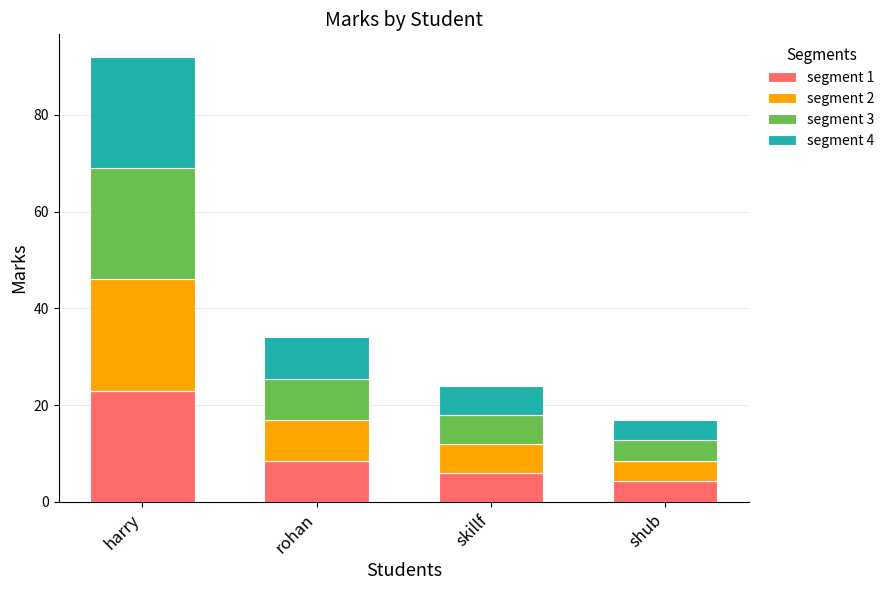

At which category is the sum across all series the highest?

harry